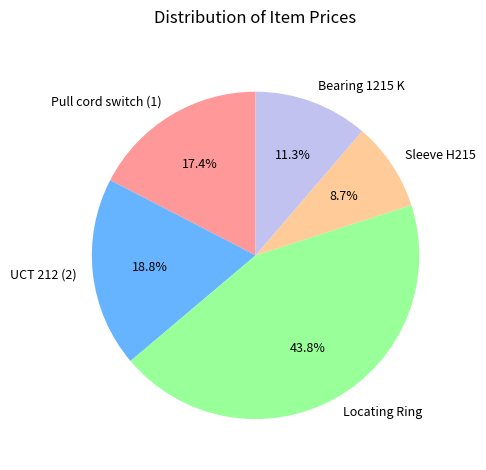

True or false: UCT 212 (2) accounts for 19% of the total.

True